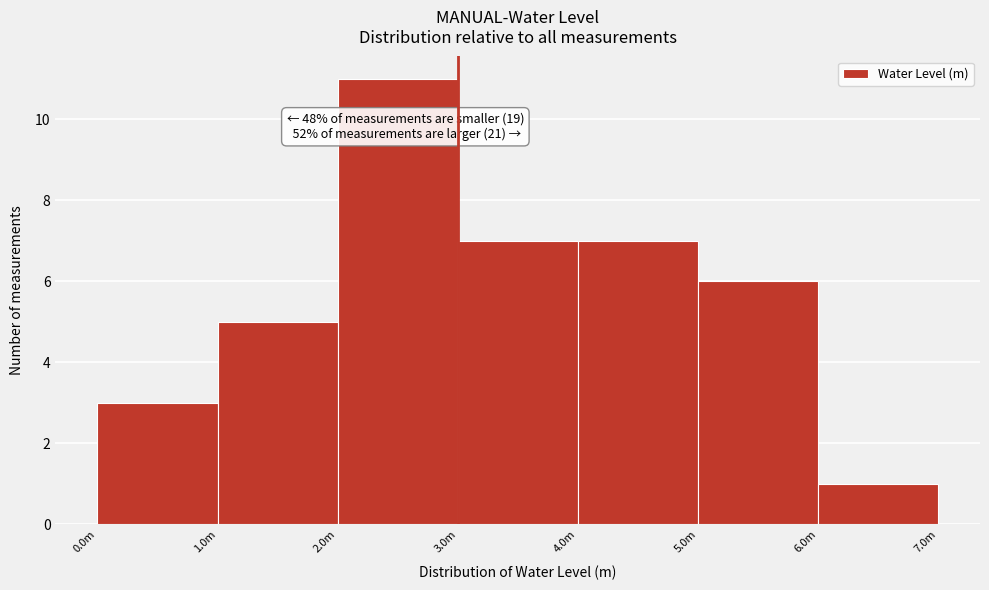

Reading right to left, what are all the values shown in this chart?

6.0m=1	5.0m=6	4.0m=7	3.0m=7	2.0m=11	1.0m=5	0.0m=3